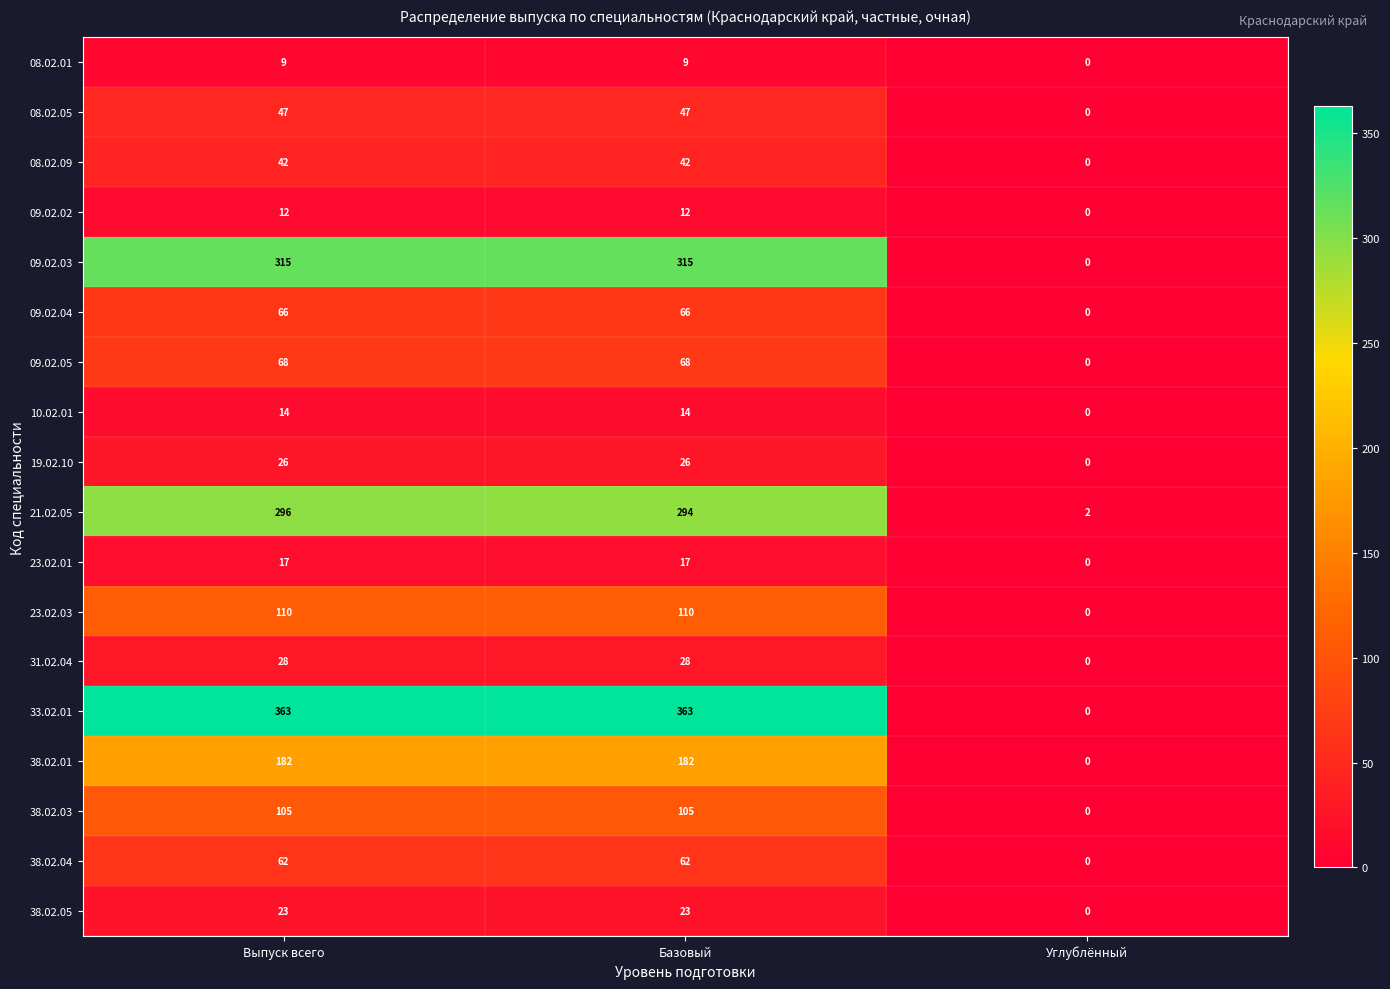

At which label is 21.02.05 closest to 149?

Базовый